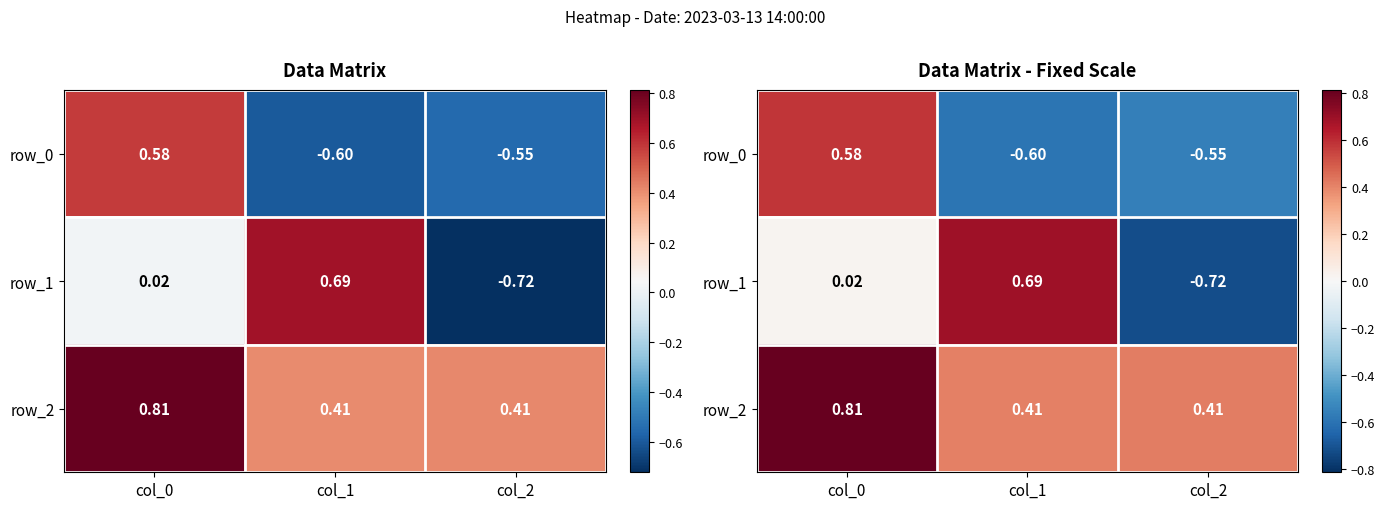

How many categories are shown in the chart?

3